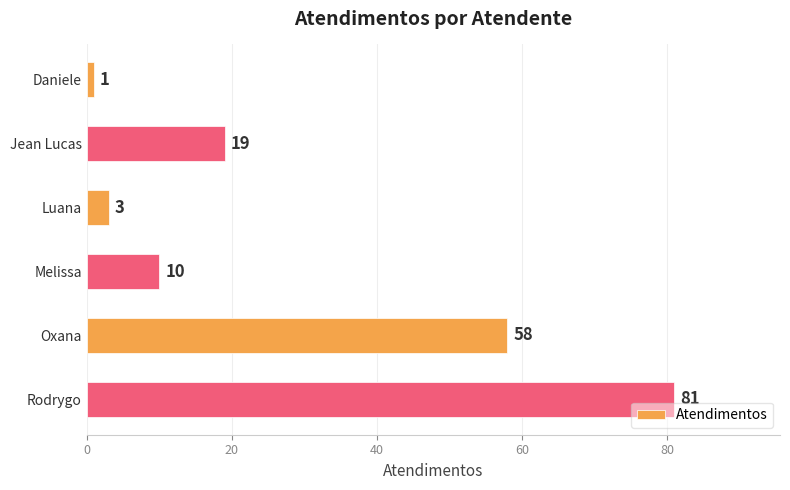

Reading bottom to top, list all the values displayed in this chart.

Rodrygo=81	Oxana=58	Melissa=10	Luana=3	Jean Lucas=19	Daniele=1